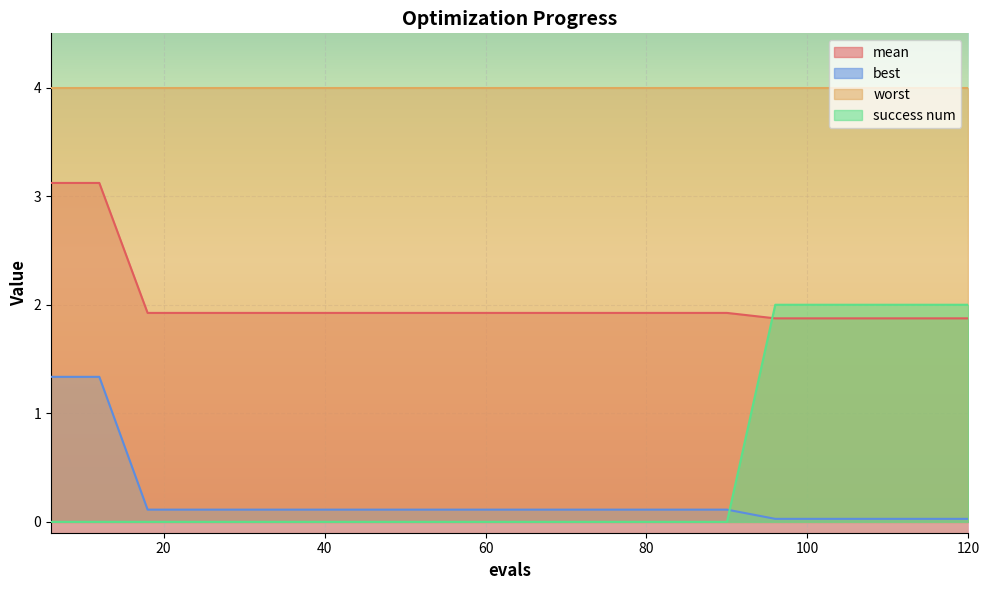

True or false: success num has more than 2 interior local peaks.

False